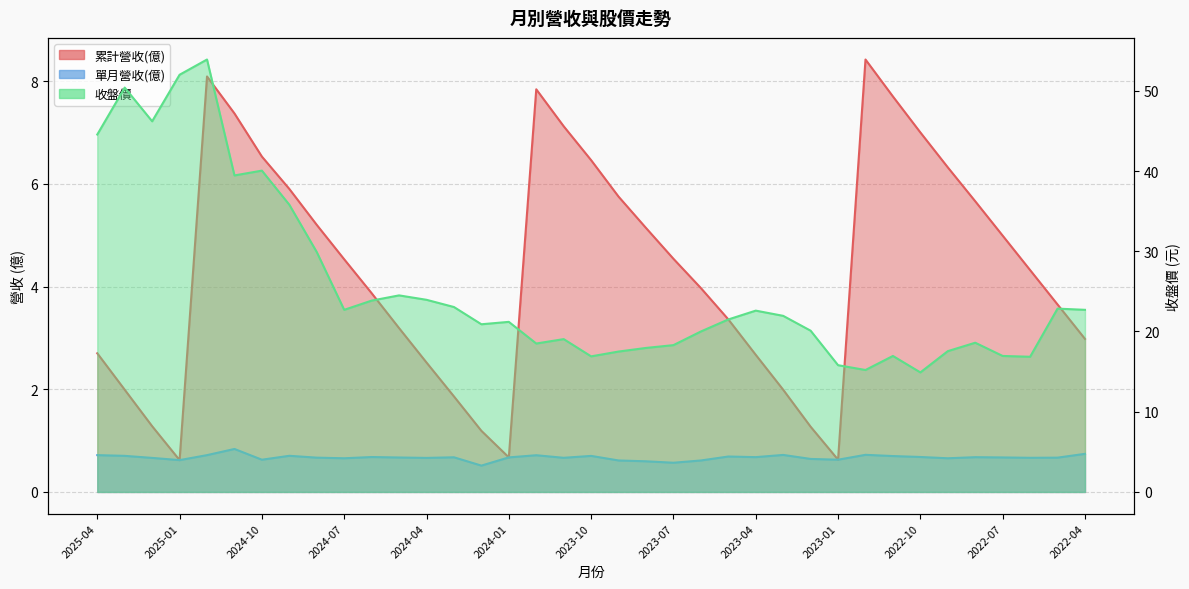

What is the sum of all 單月營收(億) values?

24.8